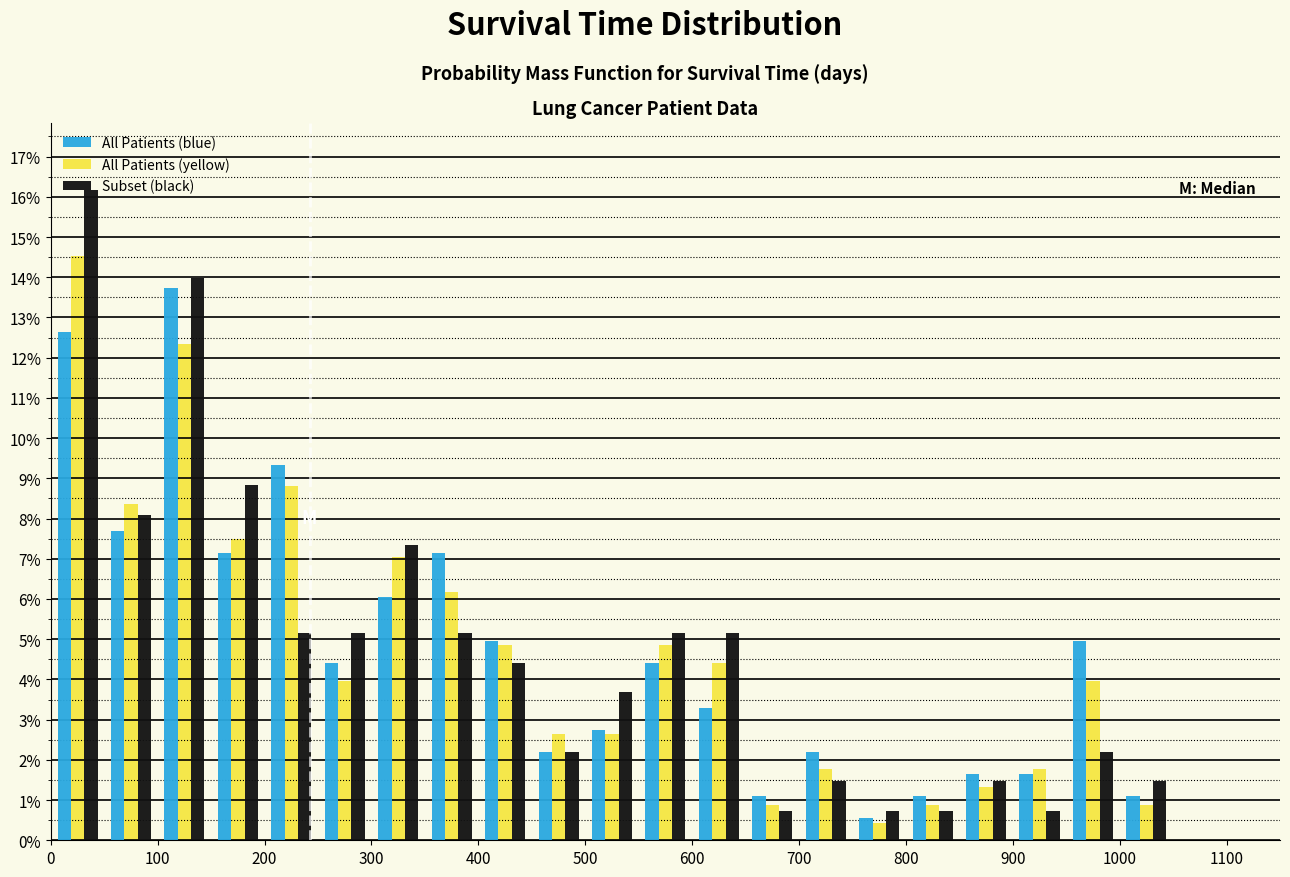

Reading left to right, transcribe this chart: for each range on the x-axis, give the height of each series' bar. The values are not printed on the chart, so give them approximately, as read against the axis.

0 to 50: All Patients (blue)=12.6	All Patients (yellow)=14.5	Subset (black)=16.2
50 to 100: All Patients (blue)=7.7	All Patients (yellow)=8.4	Subset (black)=8.1
100 to 150: All Patients (blue)=13.7	All Patients (yellow)=12.3	Subset (black)=14.0
150 to 200: All Patients (blue)=7.1	All Patients (yellow)=7.5	Subset (black)=8.8
200 to 250: All Patients (blue)=9.3	All Patients (yellow)=8.8	Subset (black)=5.1
250 to 300: All Patients (blue)=4.4	All Patients (yellow)=4.0	Subset (black)=5.1
300 to 350: All Patients (blue)=6.0	All Patients (yellow)=7.0	Subset (black)=7.4
350 to 400: All Patients (blue)=7.1	All Patients (yellow)=6.2	Subset (black)=5.1
400 to 450: All Patients (blue)=4.9	All Patients (yellow)=4.8	Subset (black)=4.4
450 to 500: All Patients (blue)=2.2	All Patients (yellow)=2.6	Subset (black)=2.2
500 to 550: All Patients (blue)=2.7	All Patients (yellow)=2.6	Subset (black)=3.7
550 to 600: All Patients (blue)=4.4	All Patients (yellow)=4.8	Subset (black)=5.1
600 to 650: All Patients (blue)=3.3	All Patients (yellow)=4.4	Subset (black)=5.1
650 to 700: All Patients (blue)=1.1	All Patients (yellow)=0.9	Subset (black)=0.7
700 to 750: All Patients (blue)=2.2	All Patients (yellow)=1.8	Subset (black)=1.5
750 to 800: All Patients (blue)=0.5	All Patients (yellow)=0.4	Subset (black)=0.7
800 to 850: All Patients (blue)=1.1	All Patients (yellow)=0.9	Subset (black)=0.7
850 to 900: All Patients (blue)=1.6	All Patients (yellow)=1.3	Subset (black)=1.5
900 to 950: All Patients (blue)=1.6	All Patients (yellow)=1.8	Subset (black)=0.7
950 to 1000: All Patients (blue)=4.9	All Patients (yellow)=4.0	Subset (black)=2.2
1000 to 1050: All Patients (blue)=1.1	All Patients (yellow)=0.9	Subset (black)=1.5
1050 to 1100: All Patients (blue)=0	All Patients (yellow)=0	Subset (black)=0
1100 to 1150: All Patients (blue)=0	All Patients (yellow)=0	Subset (black)=0